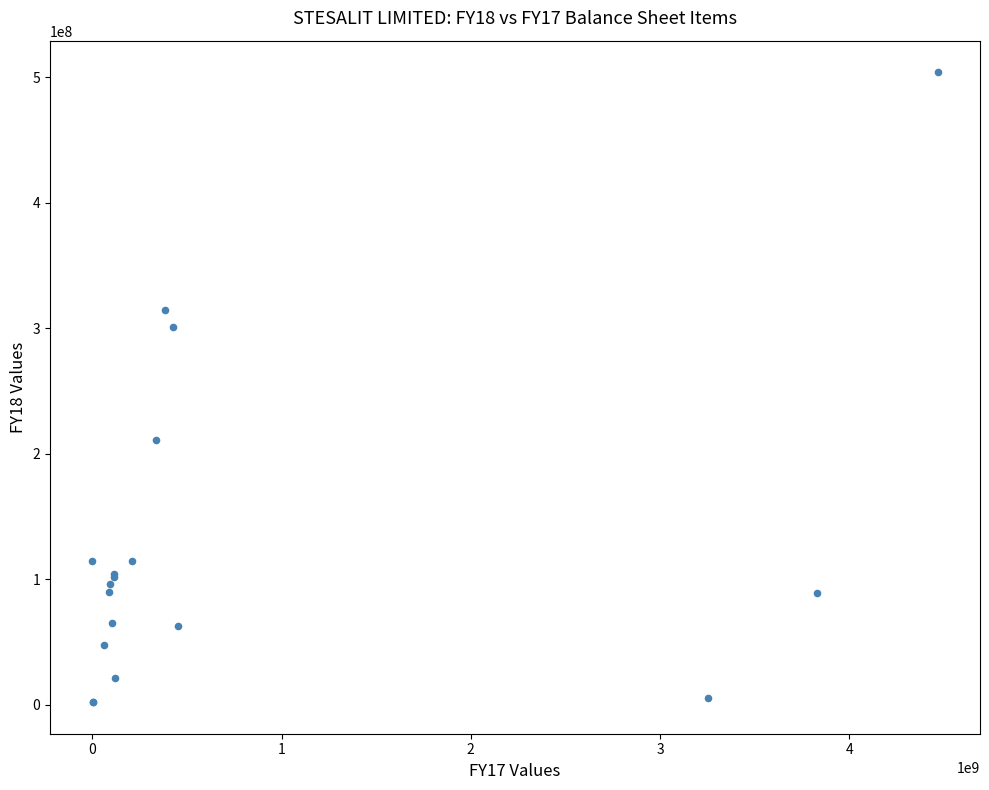

What Y value in the scatter plot is closest to 252957860?

210814549